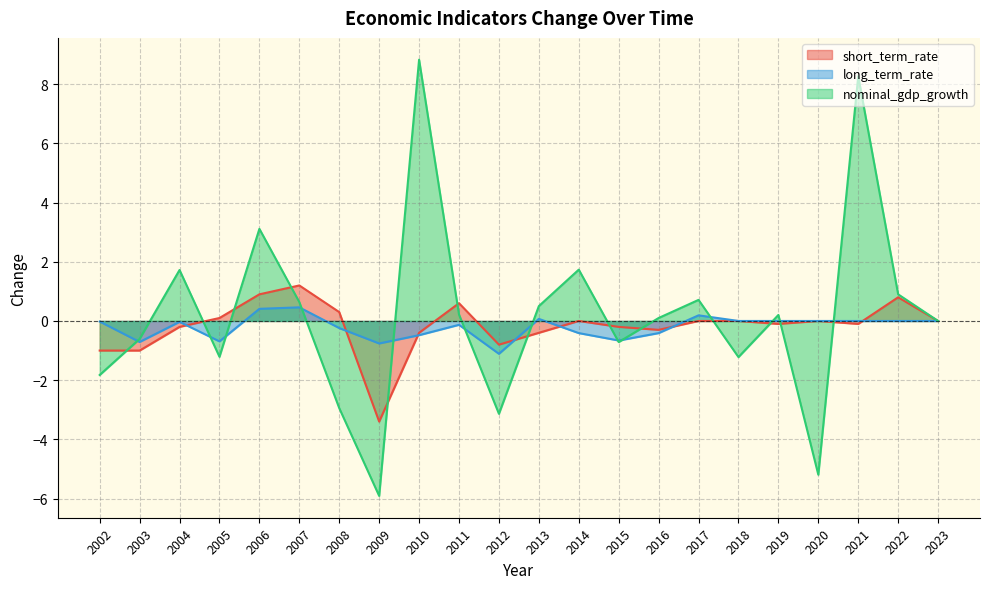

Which label corresponds to the largest value in the chart?

2010